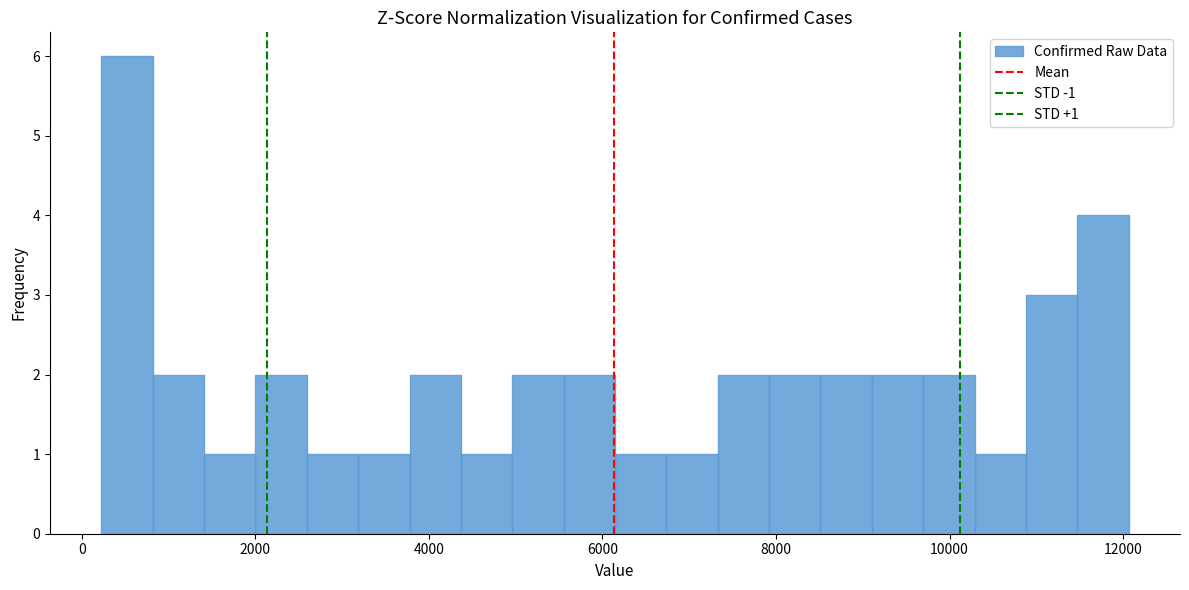

Around what value on the x-axis is the tallest bar? Give the approximate position of its centre, as read against the axis.

600